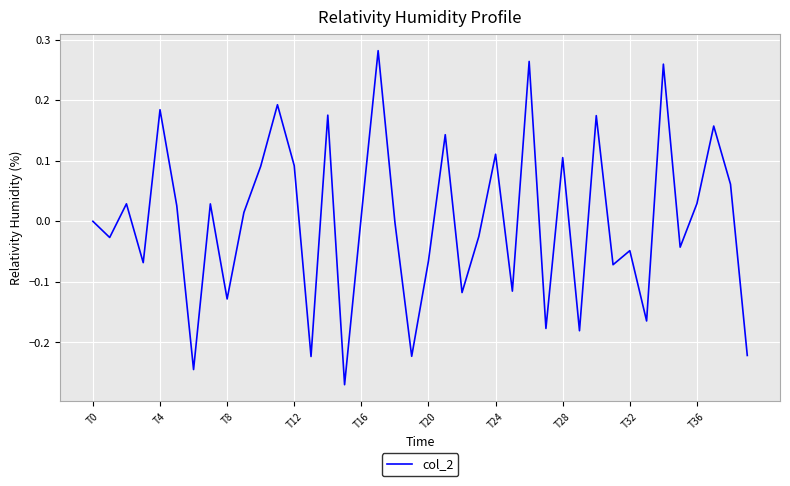

What is the difference between the second highest and second lowest values?

0.5